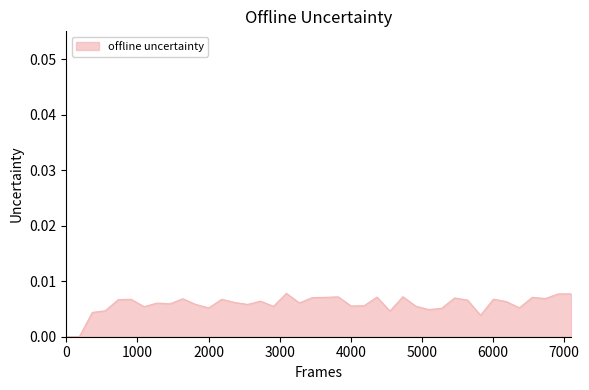

How many lines are shown in the chart?

1